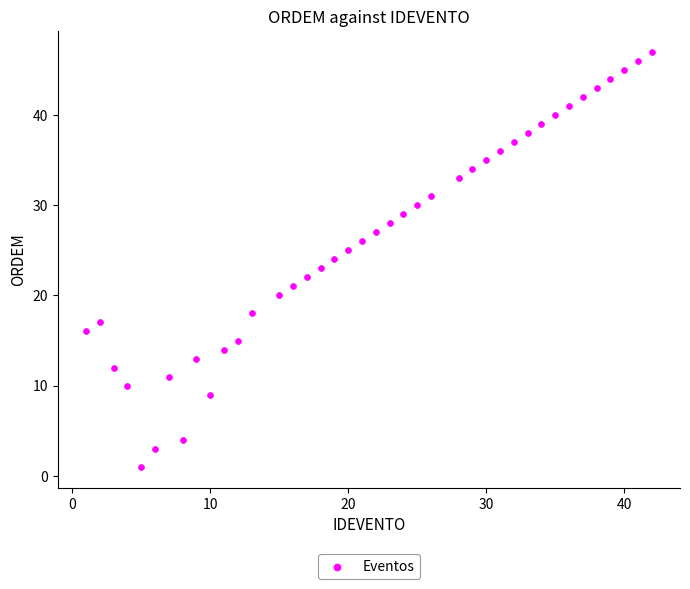

What is the range of X values (max minus min)?

41